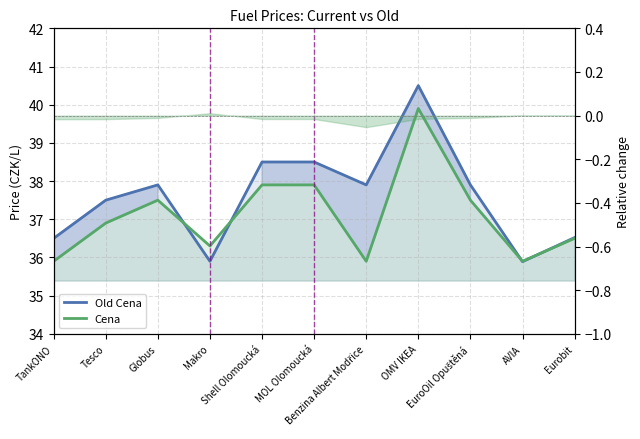

Which label corresponds to the smallest value in the chart?

AVIA